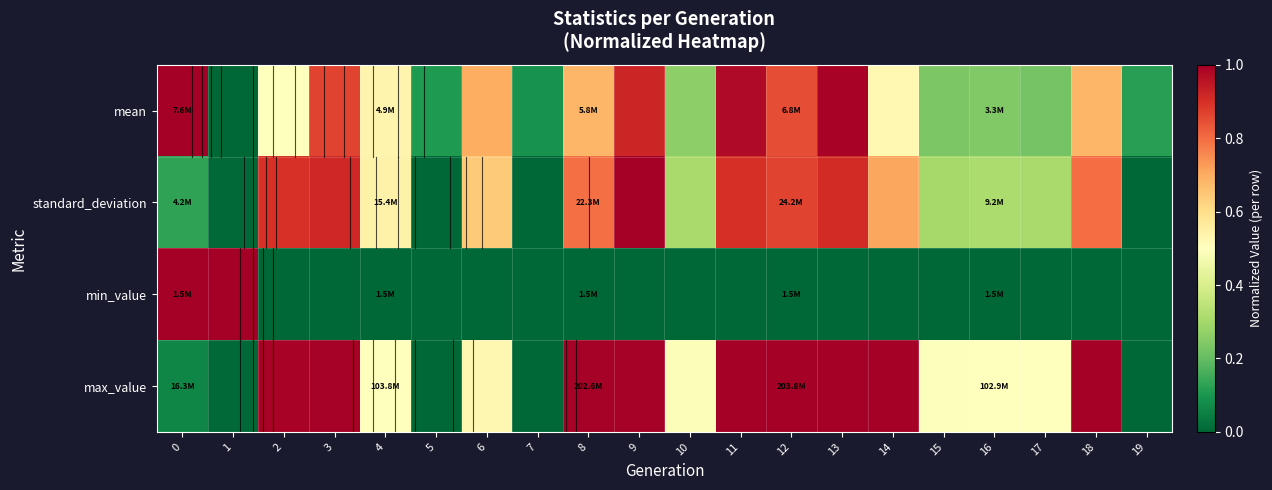

What is the difference between the highest and lowest values at 2?

1.0